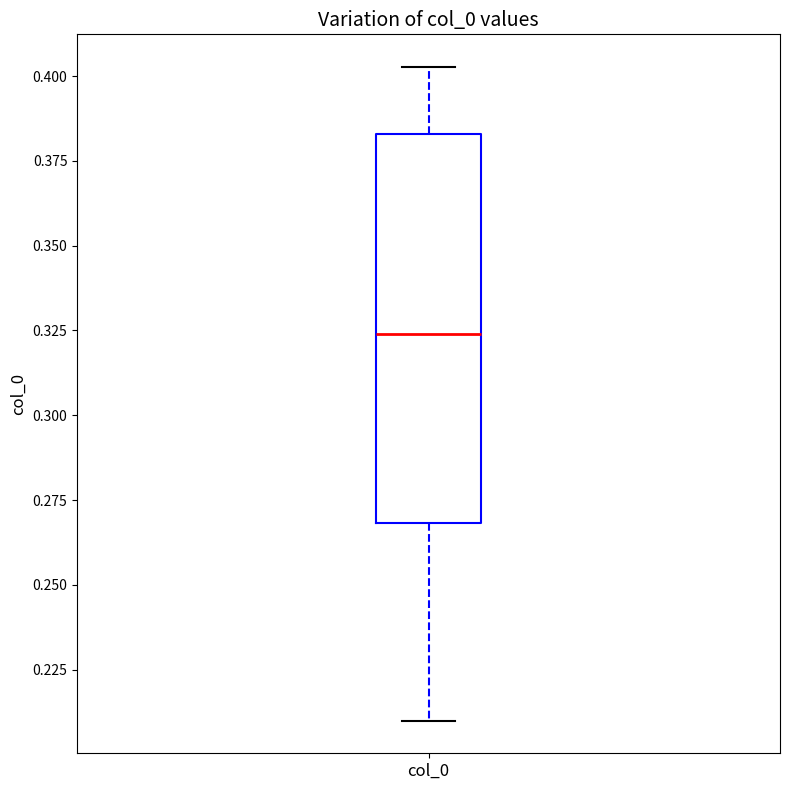

Where does the median line of the box for col_0 sit on the y-axis? The values are not printed on the chart, so give them approximately, as read against the axis.

0.325